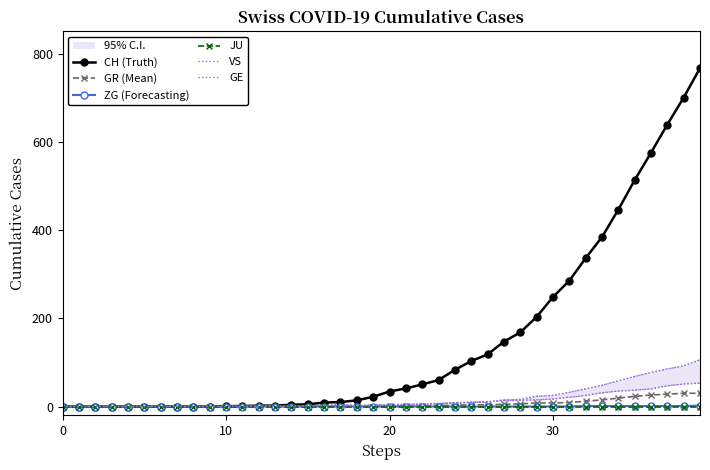

Which series changed the most between 15 and 23?

CH (Truth)